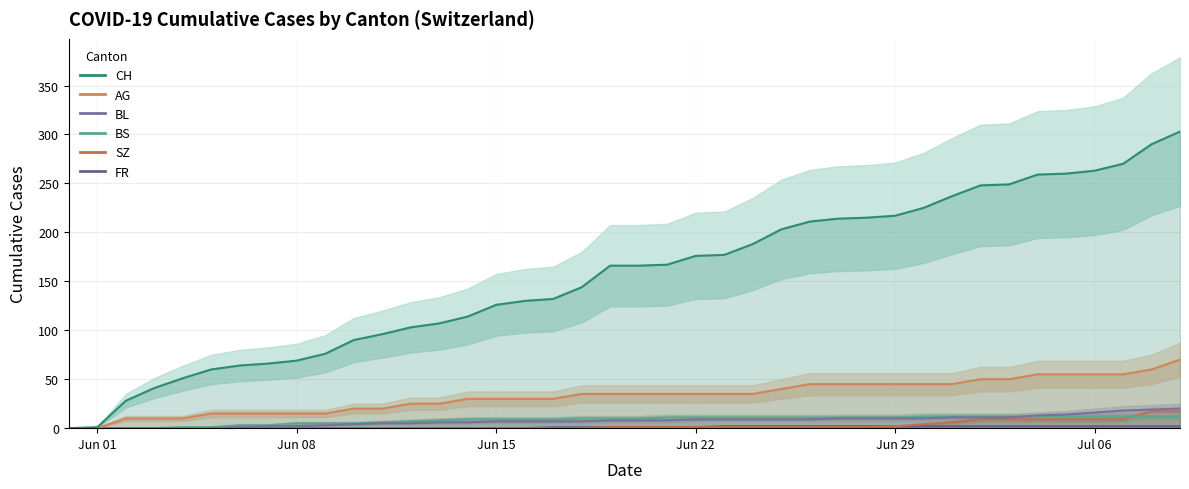

Reading left to right, what are all the values shown in this chart?

FR: 0	0	0	0	0	0	0	0	0	0	0	0	0	0	0	0	0	1	1	1	1	1	1	2	2	2	2	2	2	2	2	2	2	2	2	2	2	2	2	2
SZ: 0	0	0	0	0	0	0	0	0	0	0	0	0	0	0	0	0	0	0	1	1	1	1	1	1	1	1	1	1	2	4	6	9	9	9	9	9	9	17	17
BS: 0	0	0	0	1	1	3	3	5	5	5	6	7	8	9	9	9	9	10	10	10	11	11	11	11	11	11	11	11	11	12	12	12	12	12	12	12	12	12	12
BL: 0	0	0	0	0	0	1	2	2	3	4	5	5	6	6	7	7	7	7	8	8	8	9	9	9	9	9	10	10	10	10	11	11	11	13	14	16	18	19	20
AG: 0	0	10	10	10	15	15	15	15	15	20	20	25	25	30	30	30	30	35	35	35	35	35	35	35	40	45	45	45	45	45	45	50	50	55	55	55	55	60	70
CH: 0	1	28	41	51	60	64	66	69	76	90	96	103	107	114	126	130	132	144	166	166	167	176	177	188	203	211	214	215	217	225	237	248	249	259	260	263	270	290	303